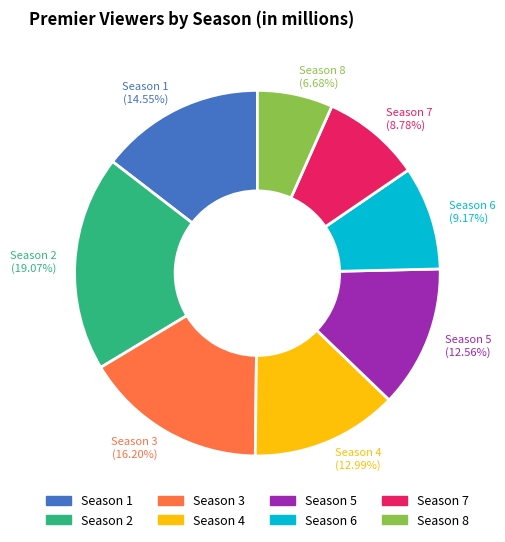

What percentage do Season 3 and Season 5 together represent?

28.8%